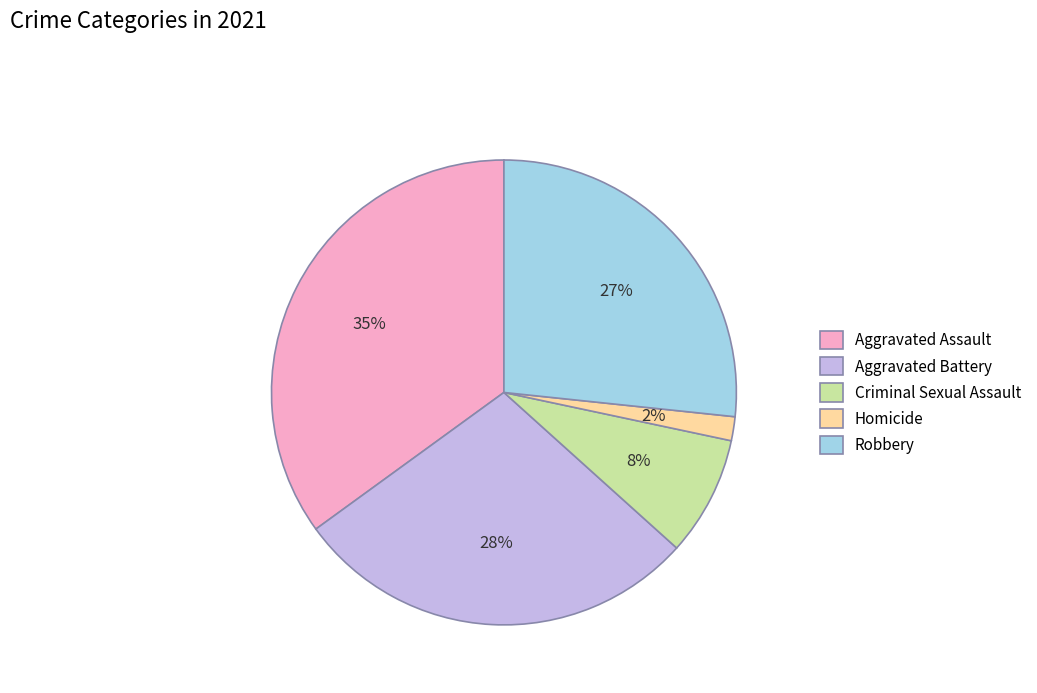

Is the sum of Homicide and Aggravated Battery greater than half?

No